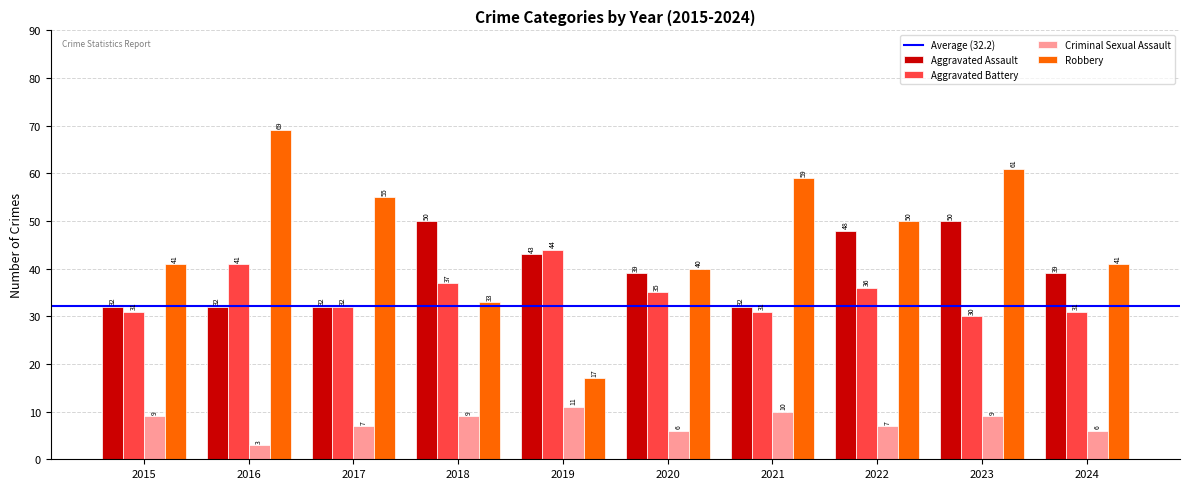

Reading left to right, extract all data points from this chart.

Aggravated Assault: 2015=32	2016=32	2017=32	2018=50	2019=43	2020=39	2021=32	2022=48	2023=50	2024=39
Aggravated Battery: 2015=31	2016=41	2017=32	2018=37	2019=44	2020=35	2021=31	2022=36	2023=30	2024=31
Criminal Sexual Assault: 2015=9	2016=3	2017=7	2018=9	2019=11	2020=6	2021=10	2022=7	2023=9	2024=6
Robbery: 2015=41	2016=69	2017=55	2018=33	2019=17	2020=40	2021=59	2022=50	2023=61	2024=41